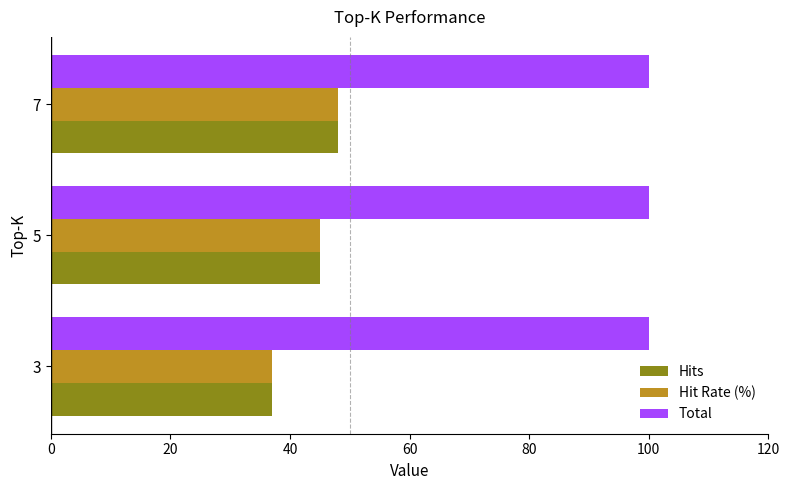

At how many categories does at least one series exceed 98?

3